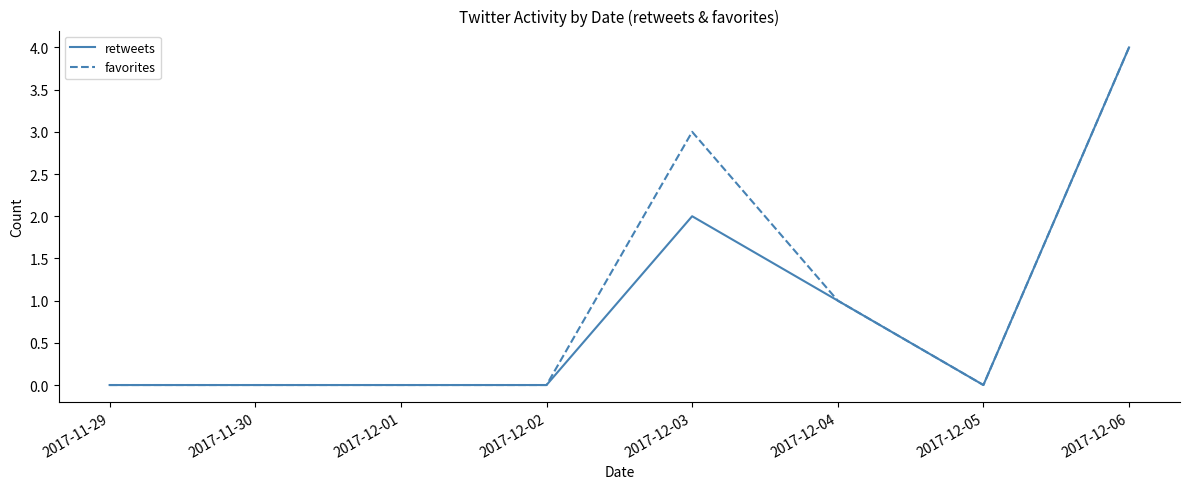

What are all the series names shown in the legend?

retweets, favorites